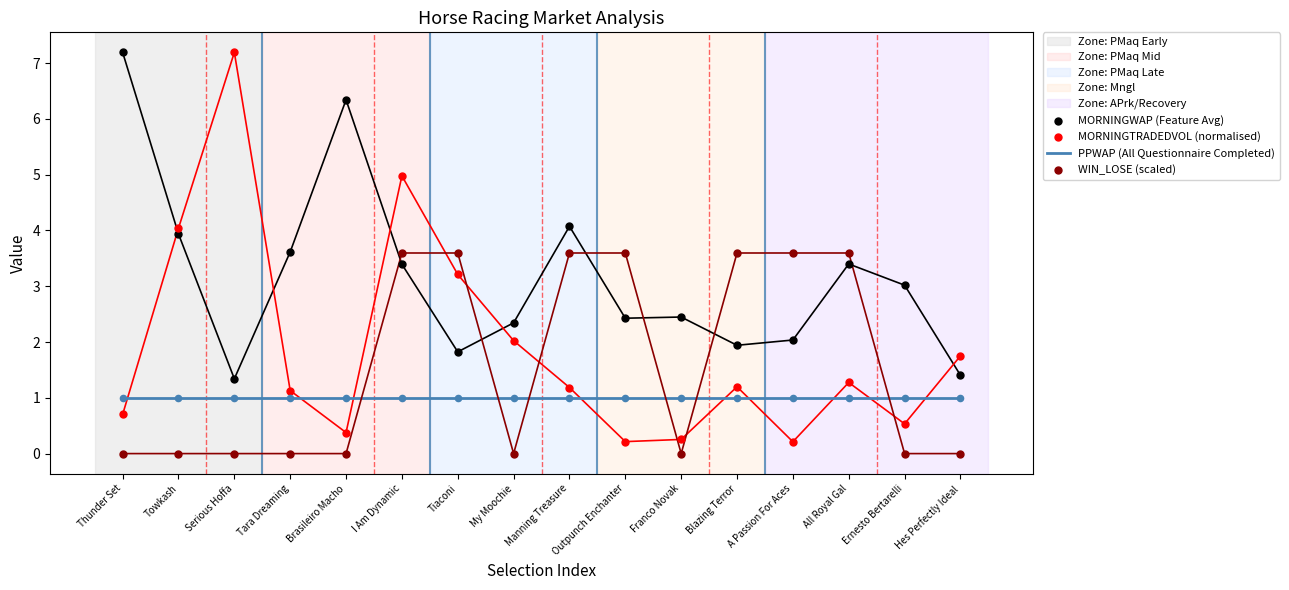

What are all the series names shown in the legend?

PPWAP (All Questionnaire Completed), MORNINGWAP (Feature Avg), MORNINGTRADEDVOL (normalised), WIN_LOSE (scaled)